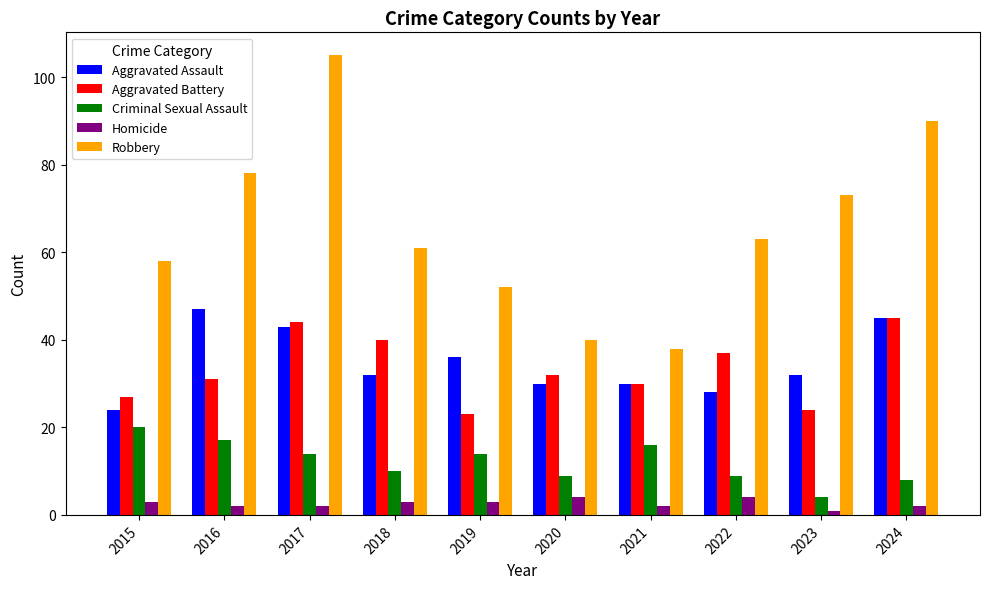

The value of Robbery at 2019 is 86. True or false?

False